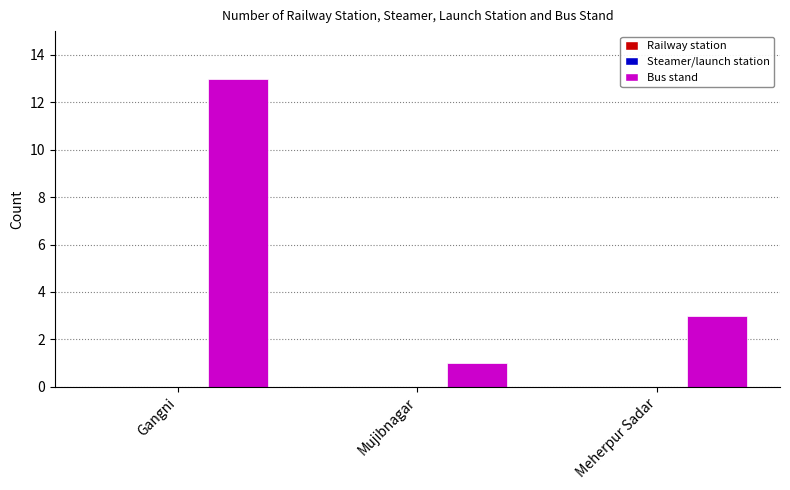

What is the label of the 2nd bar from the left?

Mujibnagar